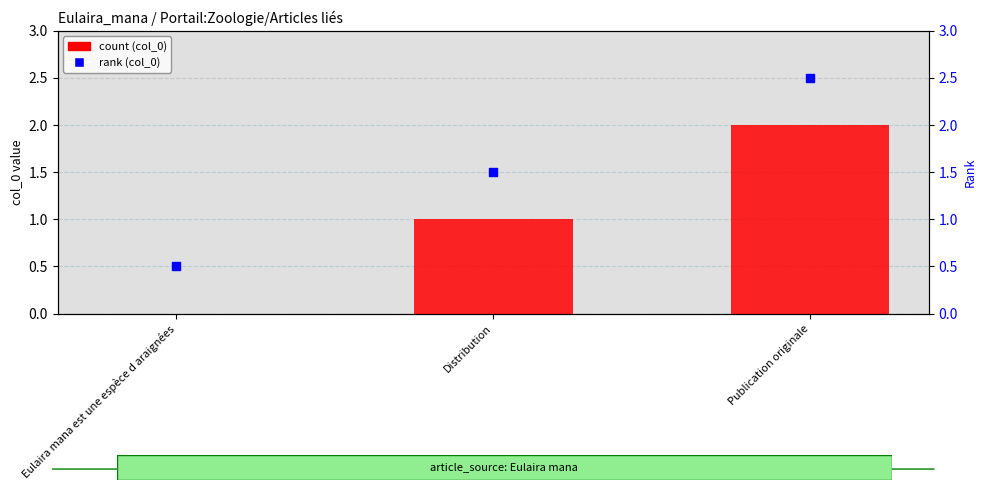

Which series contains the highest Y value?

rank (col_0)